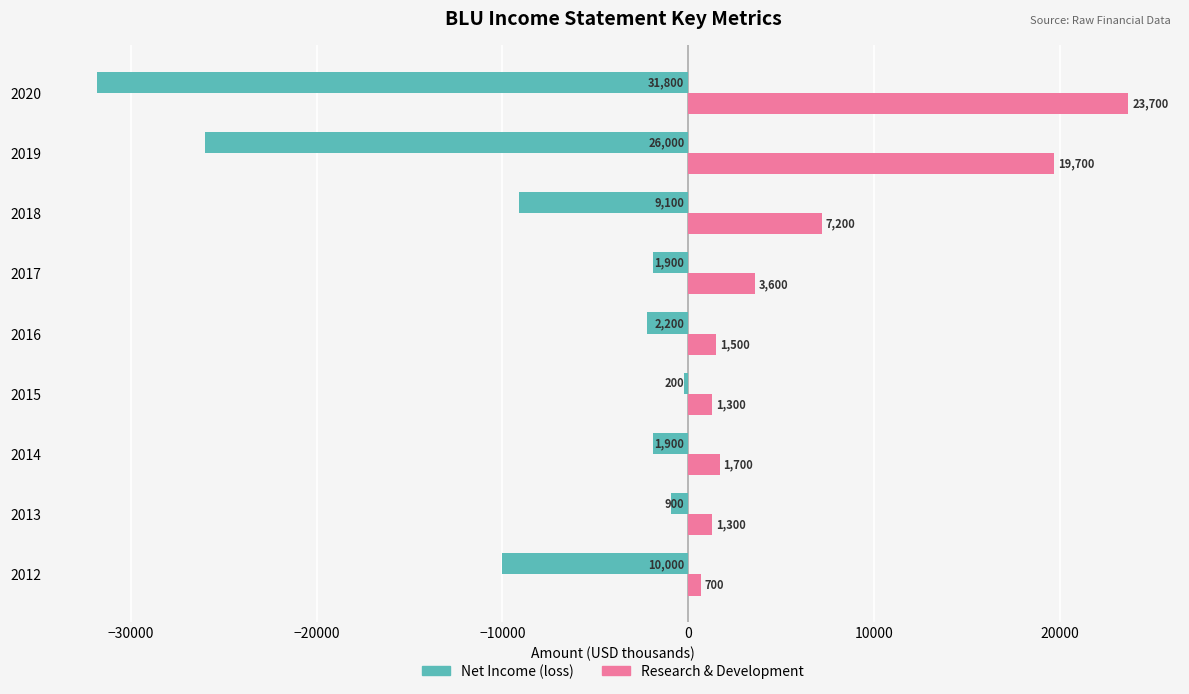

At 2013, list the series in order from largest to smallest.

Research & Development, Net Income (loss)